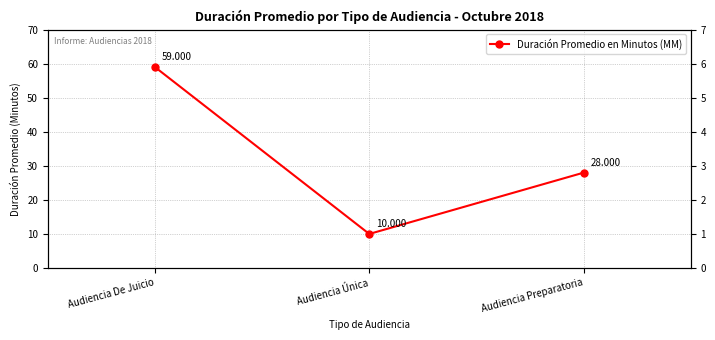

Is it true that the value at Audiencia De Juicio is 59?

True